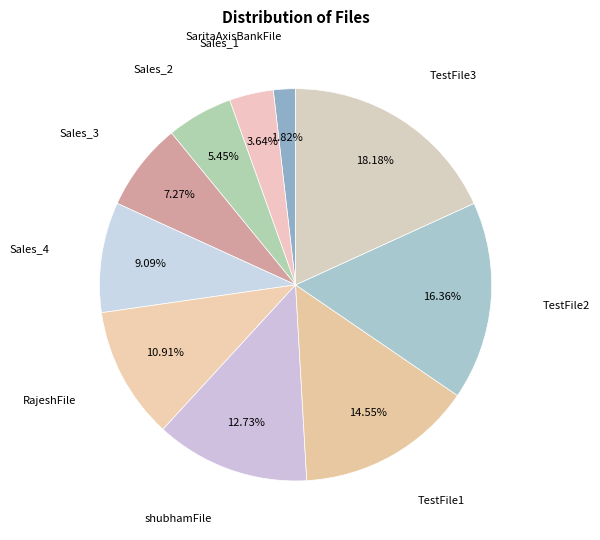

How many slices are in this pie chart?

10